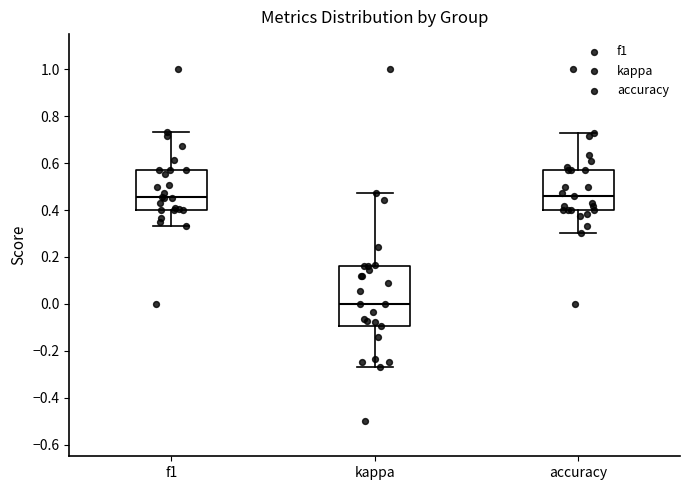

Comparing the boxes themselves (not the whiskers), which one is the tallest?

kappa